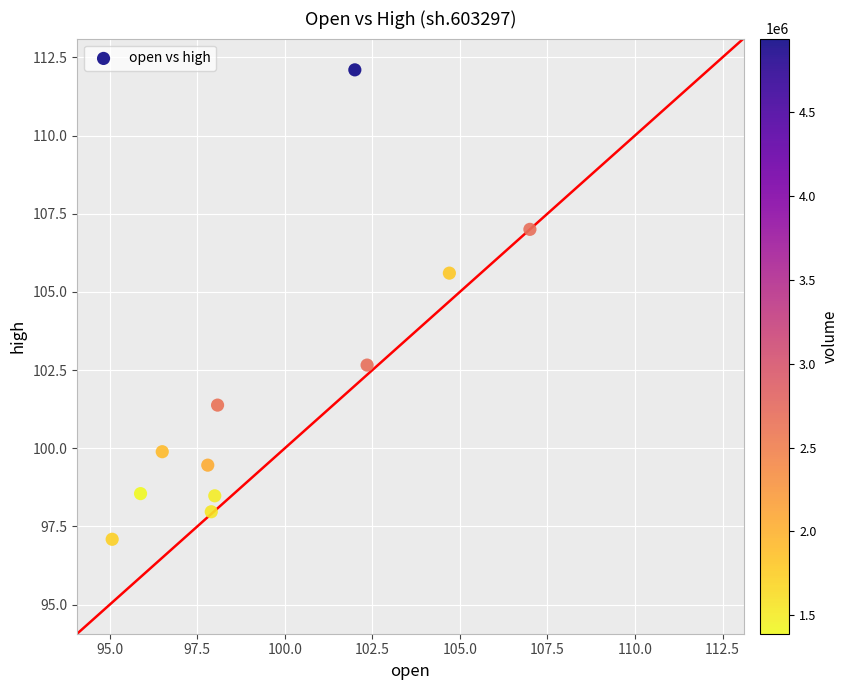

What is the average Y value?

101.8